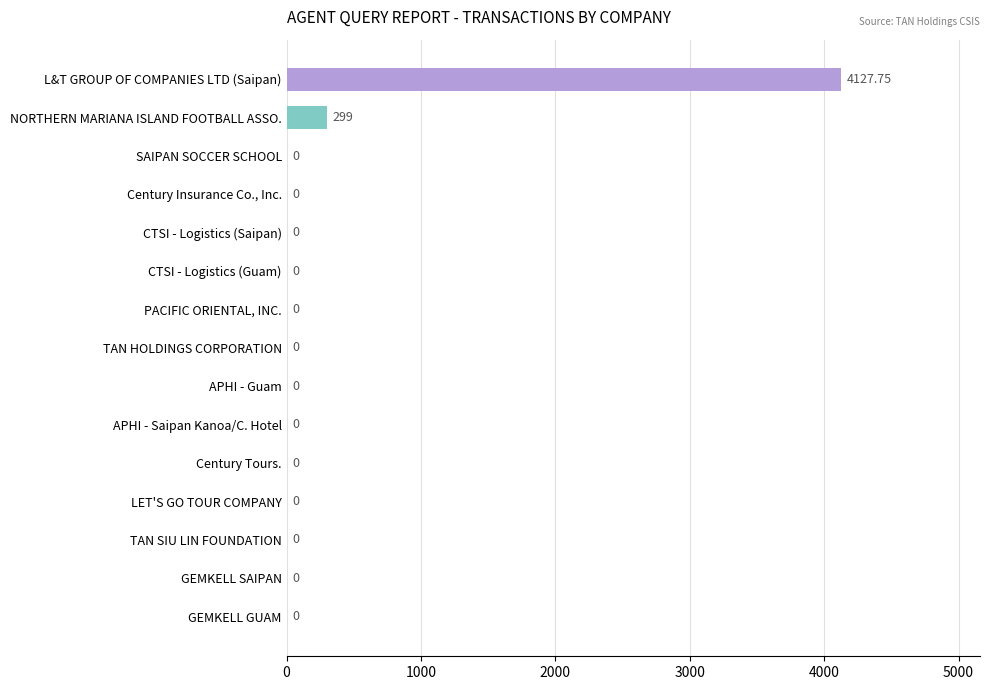

Which has a higher value, TAN HOLDINGS CORPORATION or L&T GROUP OF COMPANIES LTD (Saipan)?

L&T GROUP OF COMPANIES LTD (Saipan)